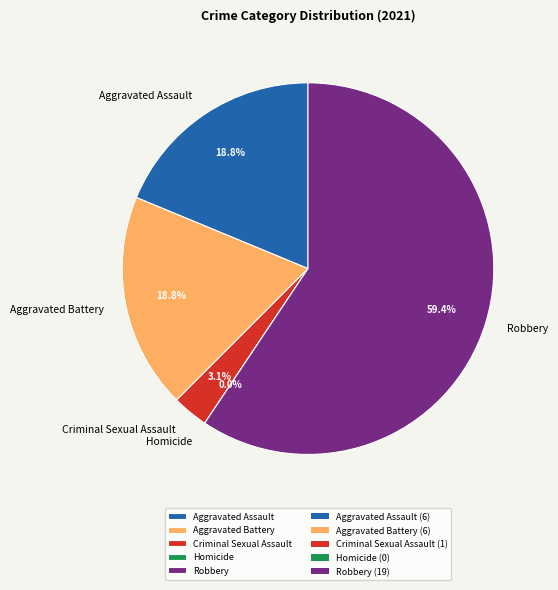

Which category has the biggest portion of the pie?

Robbery